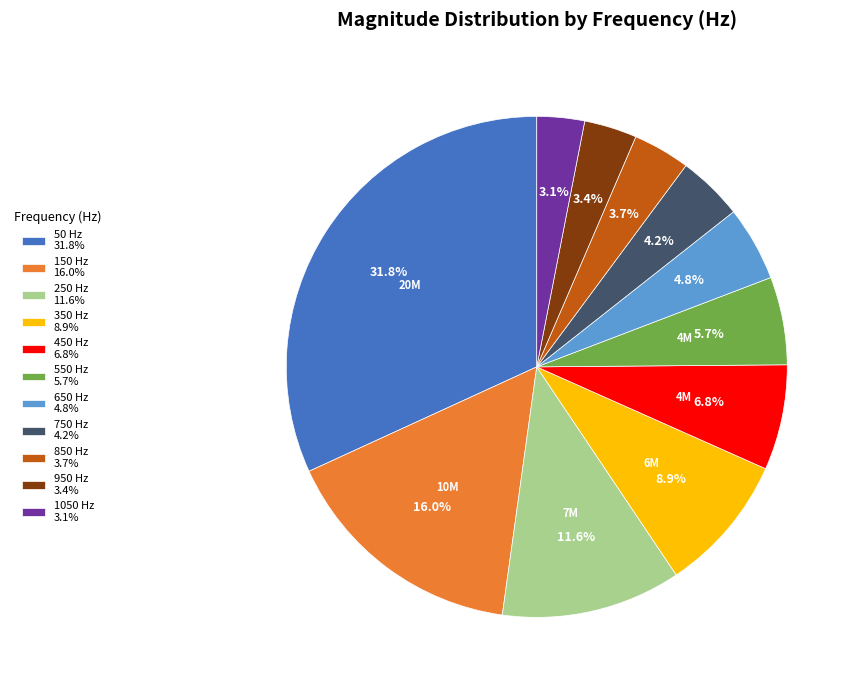

Which has a higher value, 250 Hz 11.6% or 550 Hz 5.7%?

250 Hz 11.6%